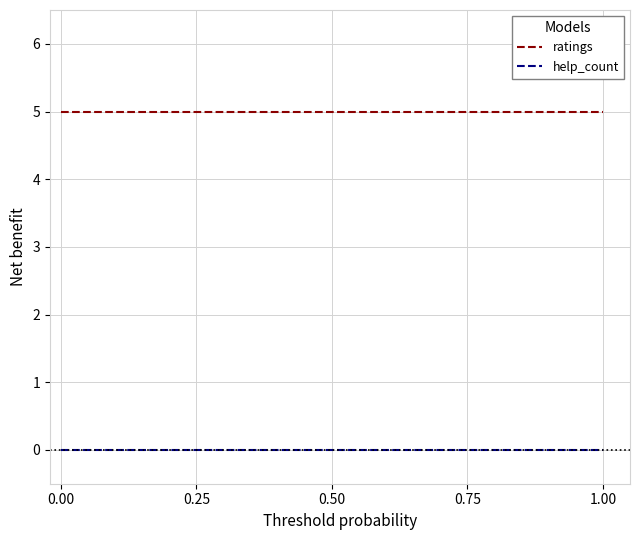

List the series in order of their peak value, highest first.

ratings, help_count